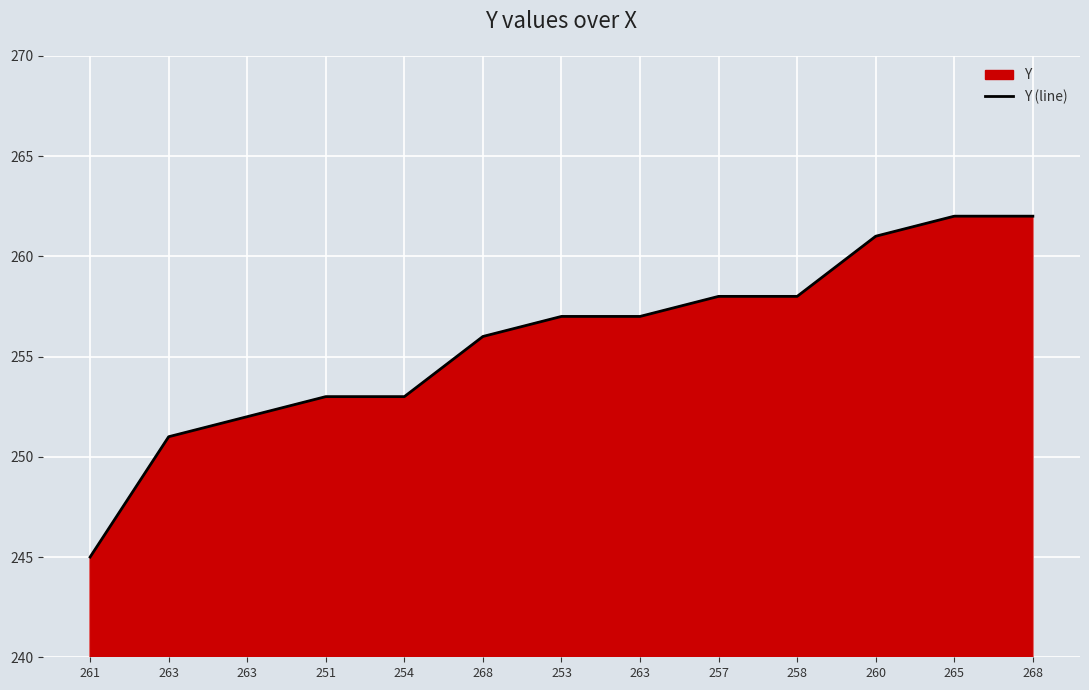

What is the sum of all values?

3325